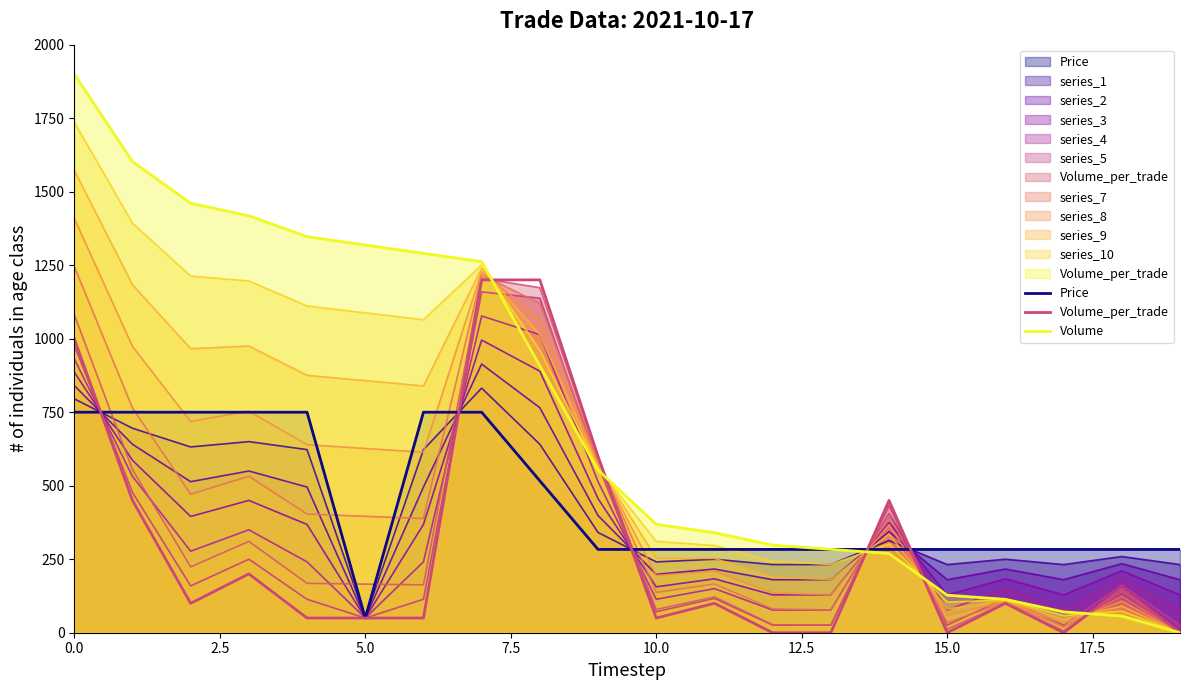

How many interior local valleys does the Price series have?

1